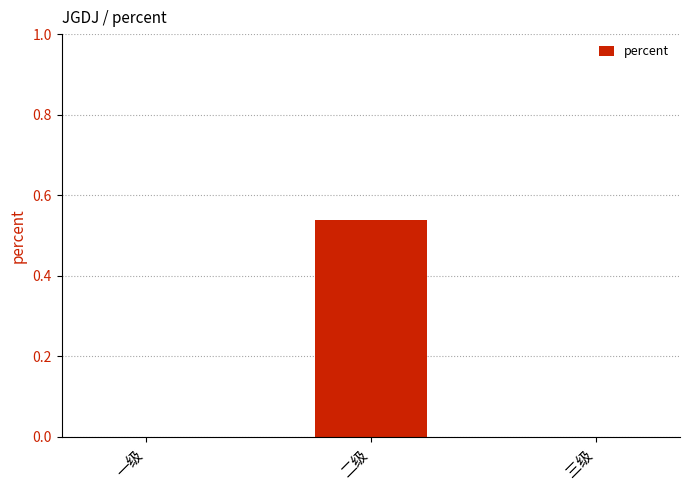

Count the values in the range 0 to 1.

3